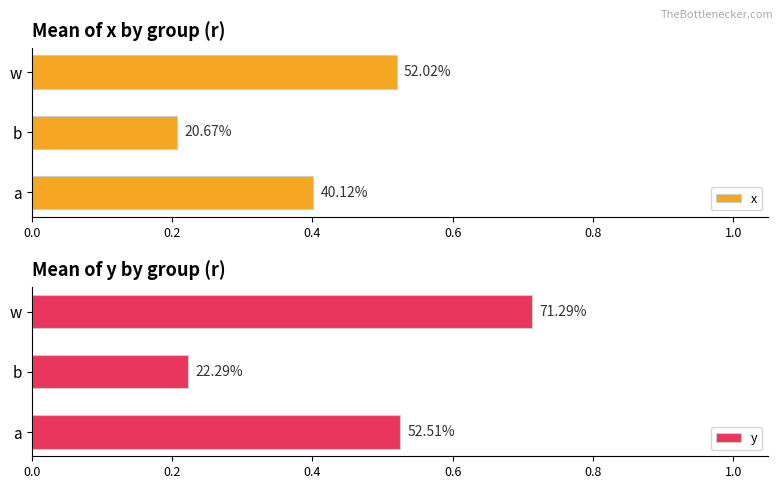

How many bars are there in each group?

2